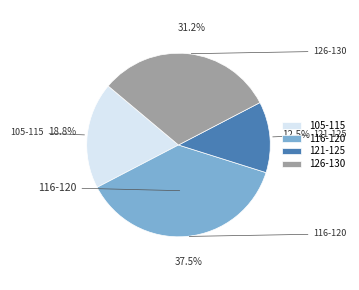

Count the number of slices in the pie.

4